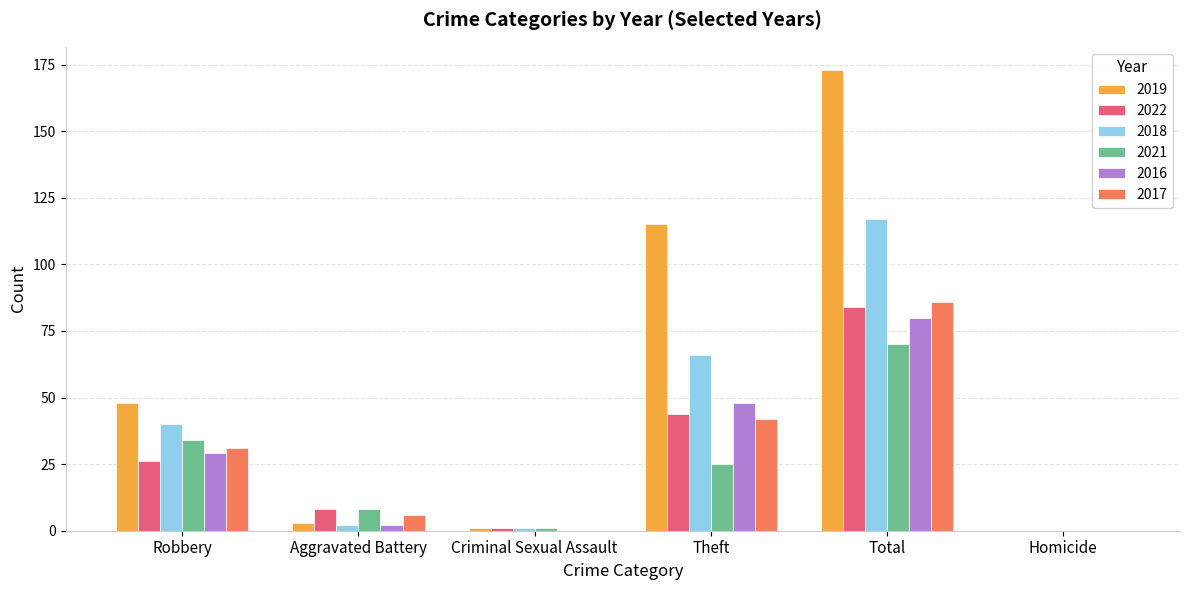

Is it true that 2017 equals 0 at Homicide?

True